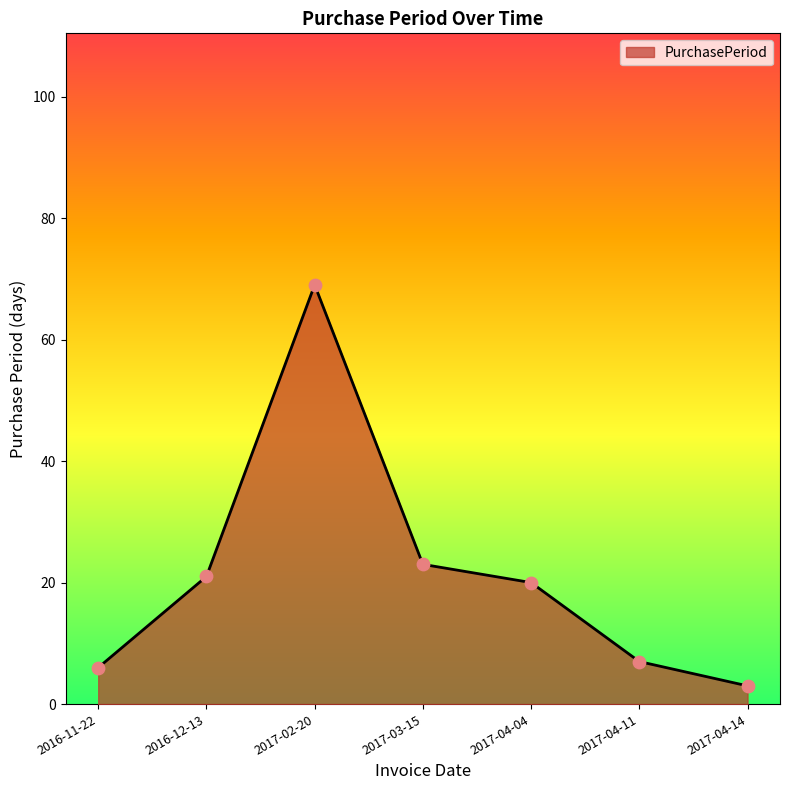

Between 2016-11-22 and 2017-02-20, which is larger?

2017-02-20